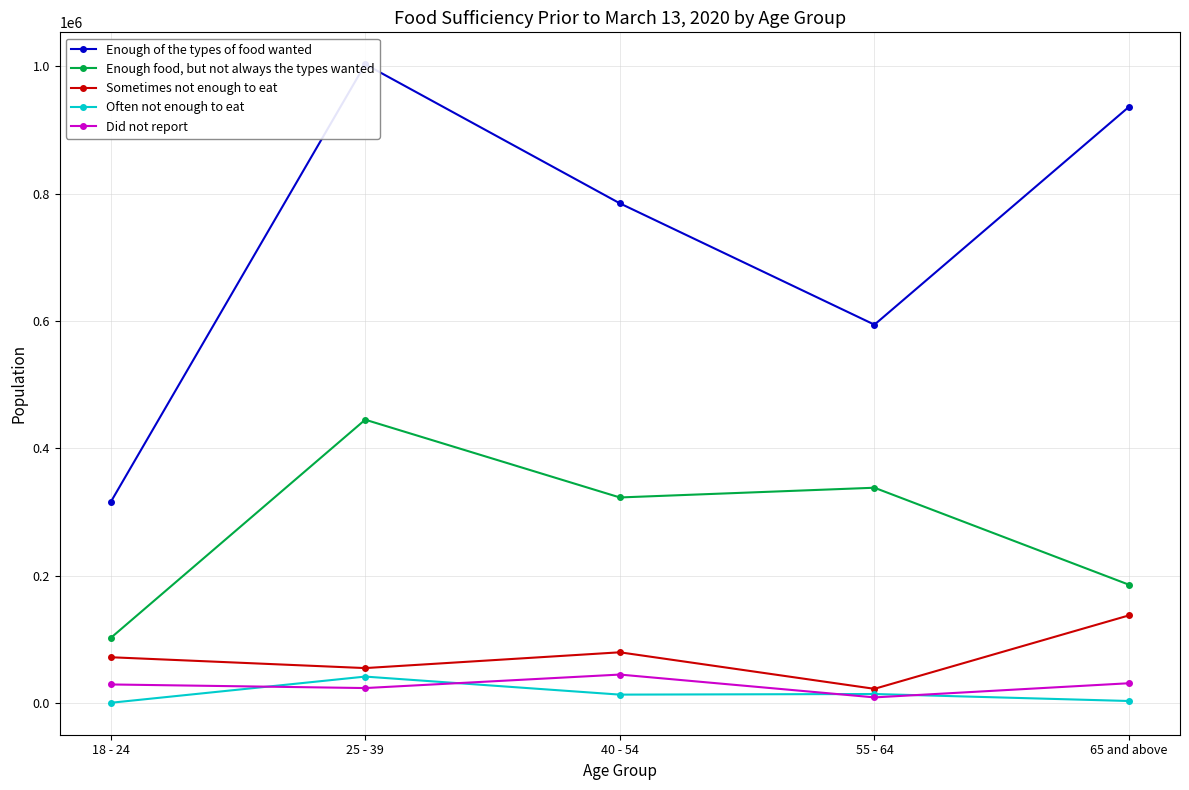

What is the label of the 2nd point from the left?

25 - 39